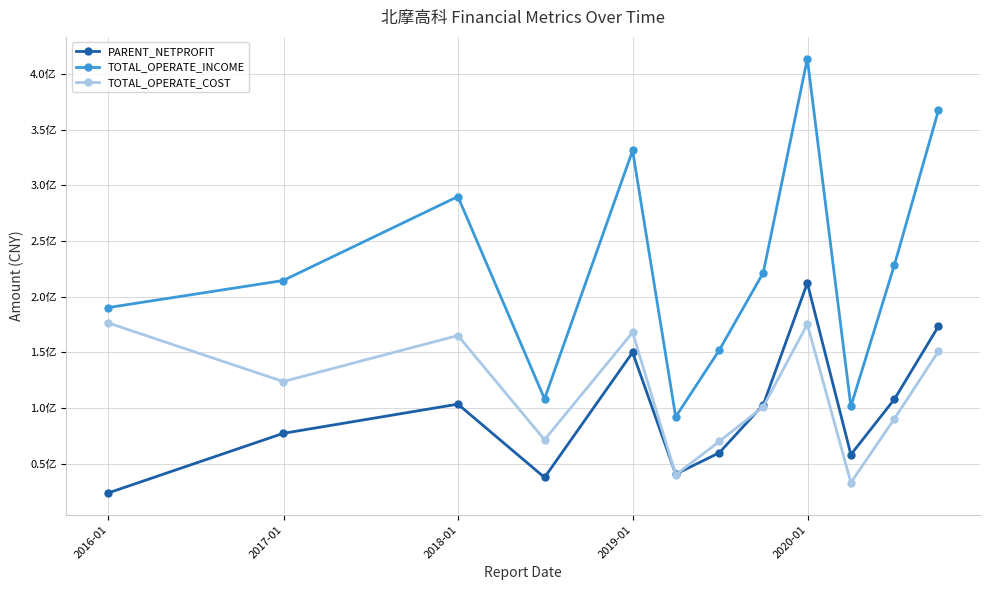

What is the average value of the TOTAL_OPERATE_COST series?

113826739.7